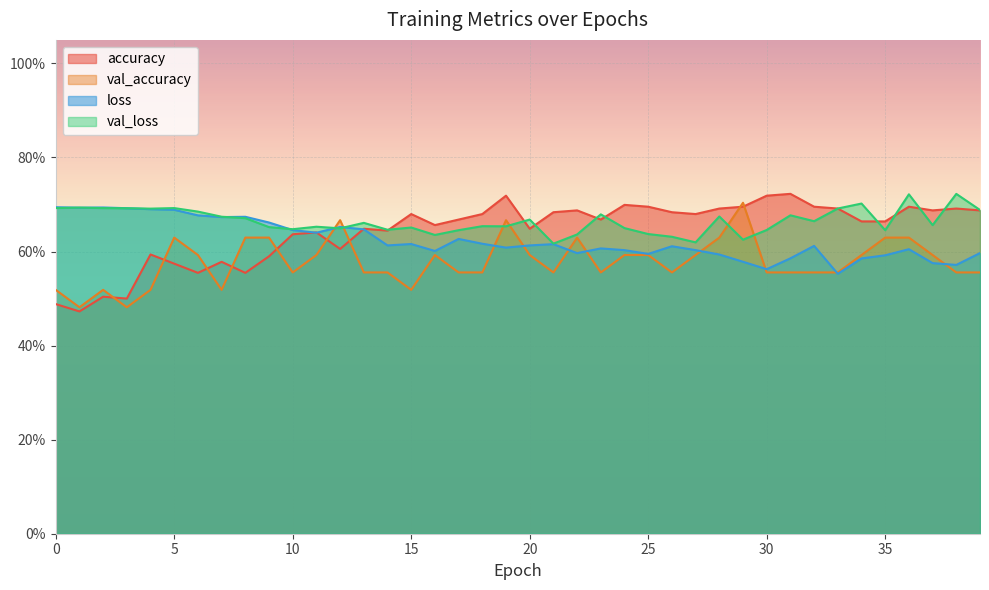

Which series has the largest range (max minus min)?

accuracy